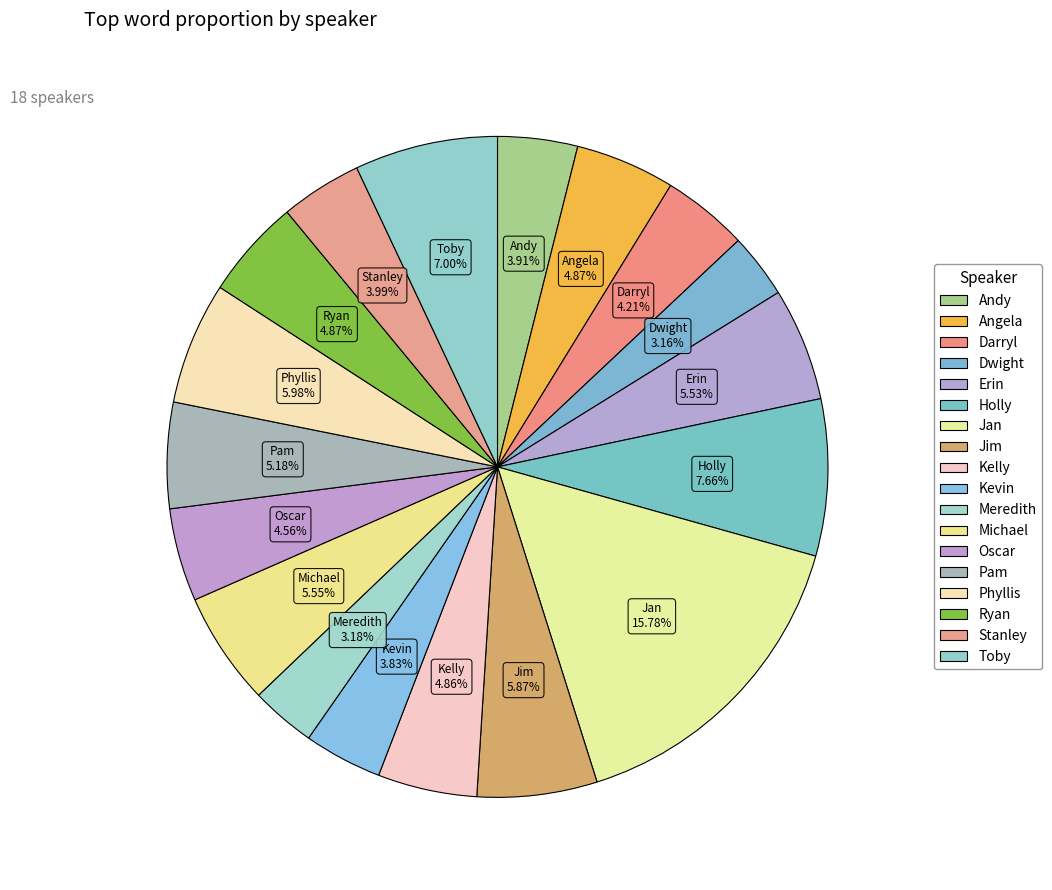

Which has a higher value, Jan or Ryan?

Jan